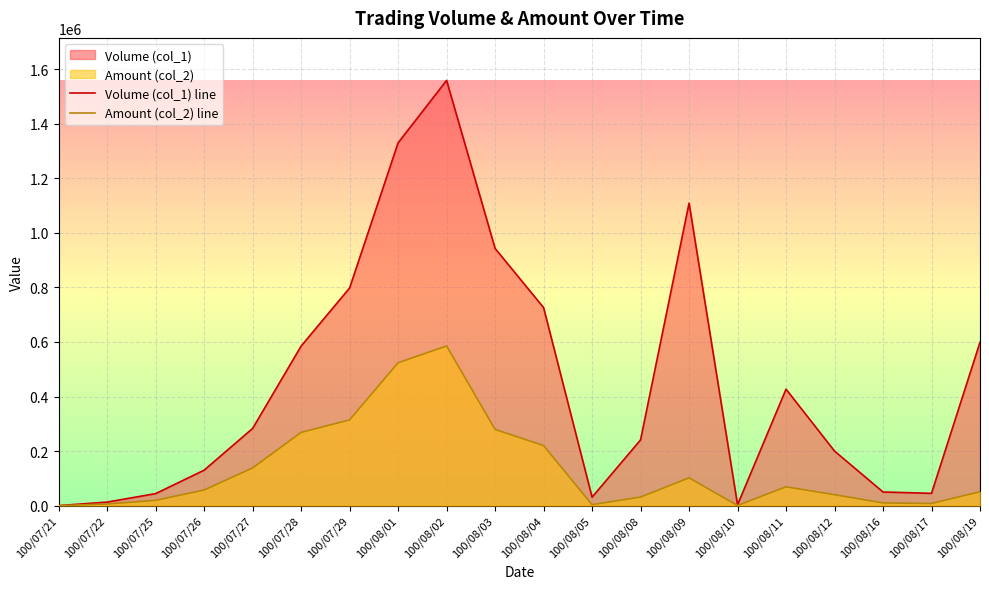

List the series in order of their peak value, lowest first.

Amount (col_2) line, Volume (col_1) line